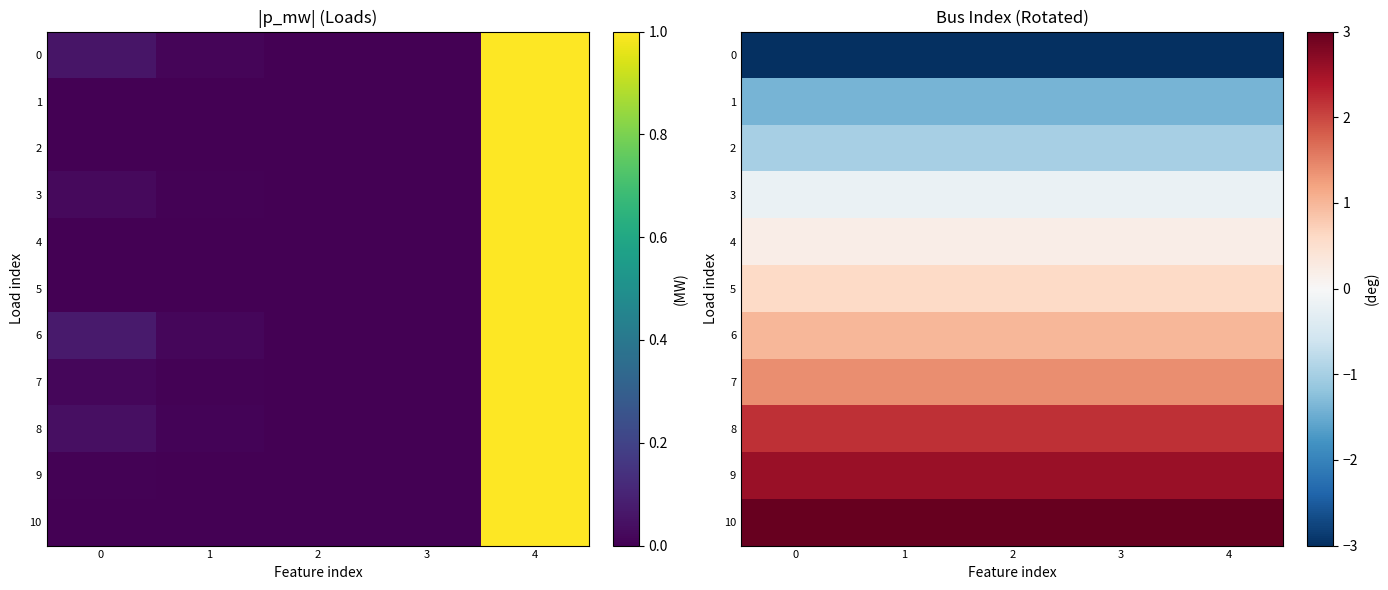

True or false: 8 has a value of 2.2 at 1.

True